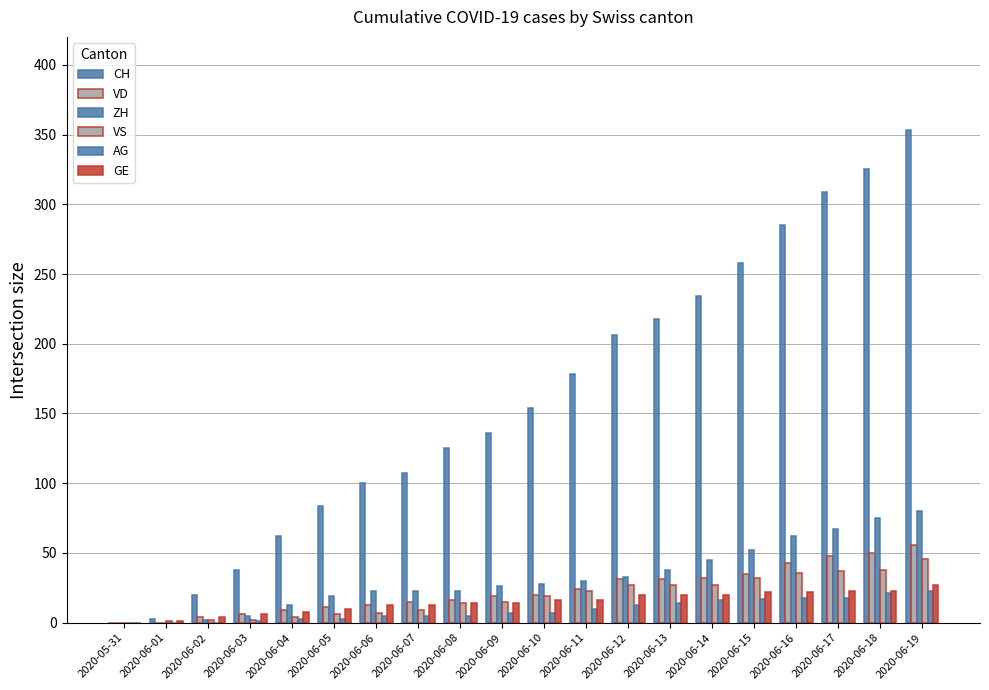

How many series are shown in this chart?

6